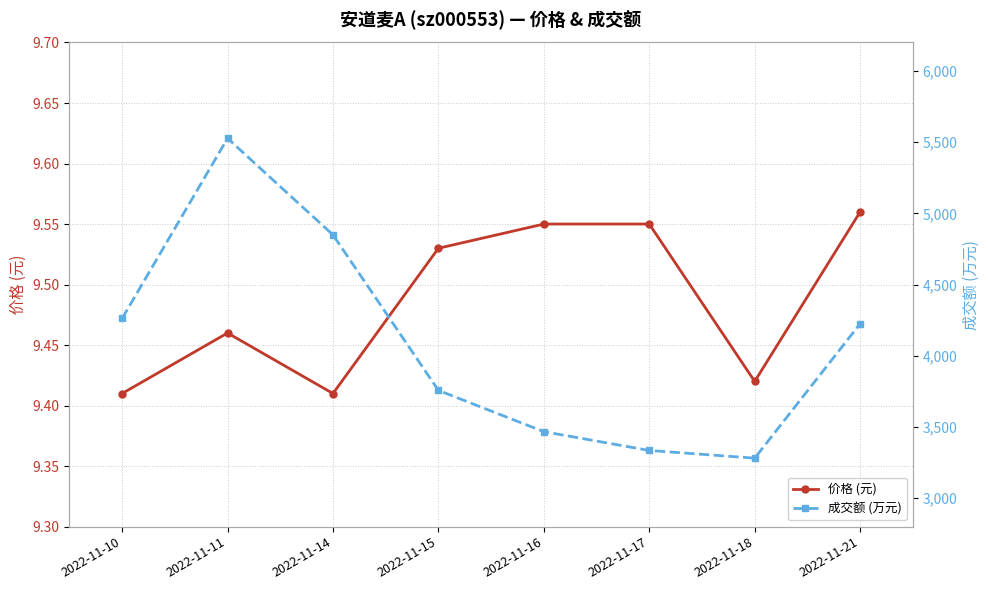

Reading left to right, transcribe all the data shown in this chart.

价格 (元): 2022-11-10=9.4	2022-11-11=9.5	2022-11-14=9.4	2022-11-15=9.5	2022-11-16=9.6	2022-11-17=9.6	2022-11-18=9.4	2022-11-21=9.6
成交额 (万元): 2022-11-10=4262.0	2022-11-11=5527.0	2022-11-14=4849.0	2022-11-15=3757.0	2022-11-16=3467.0	2022-11-17=3335.0	2022-11-18=3281.0	2022-11-21=4225.0